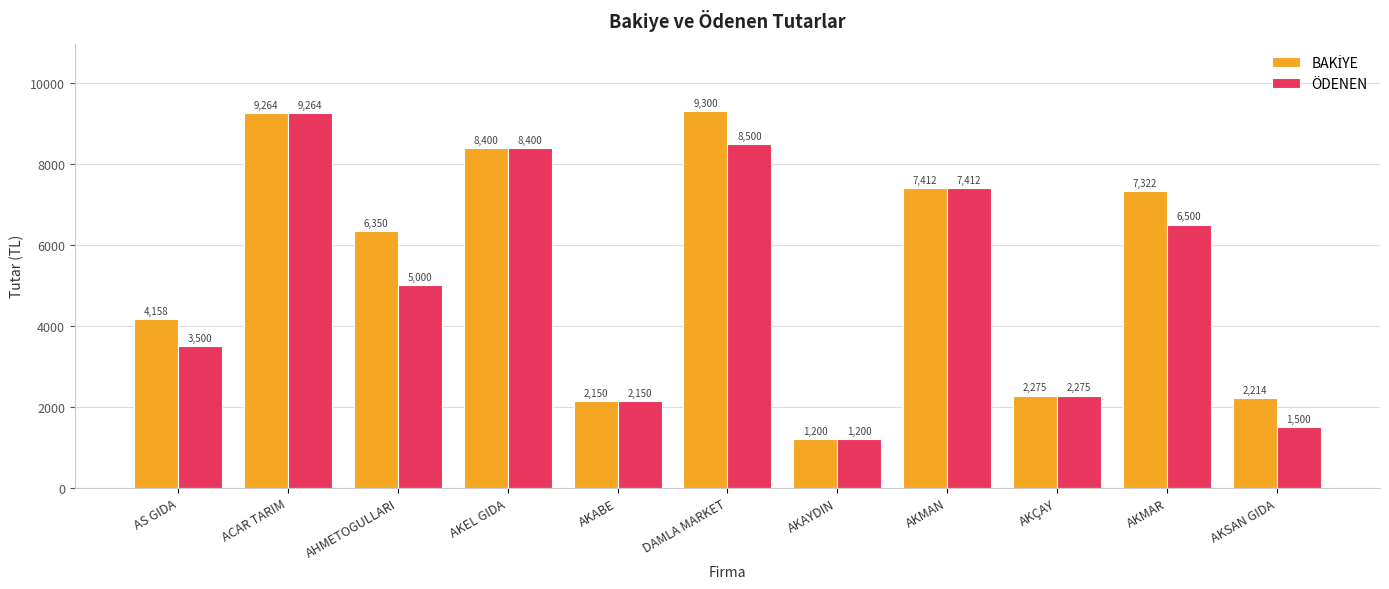

At which category is the sum across all series the highest?

ACAR TARIM